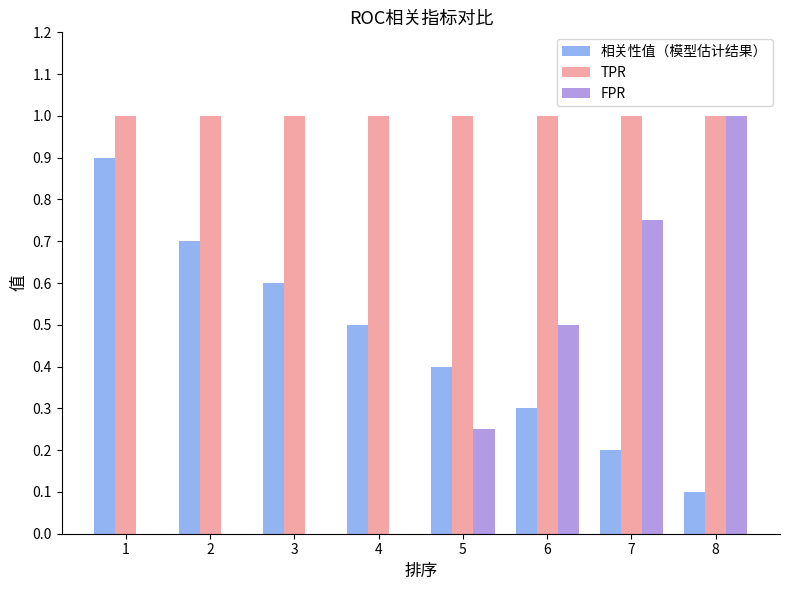

What is the total value across all series at 4?

1.5